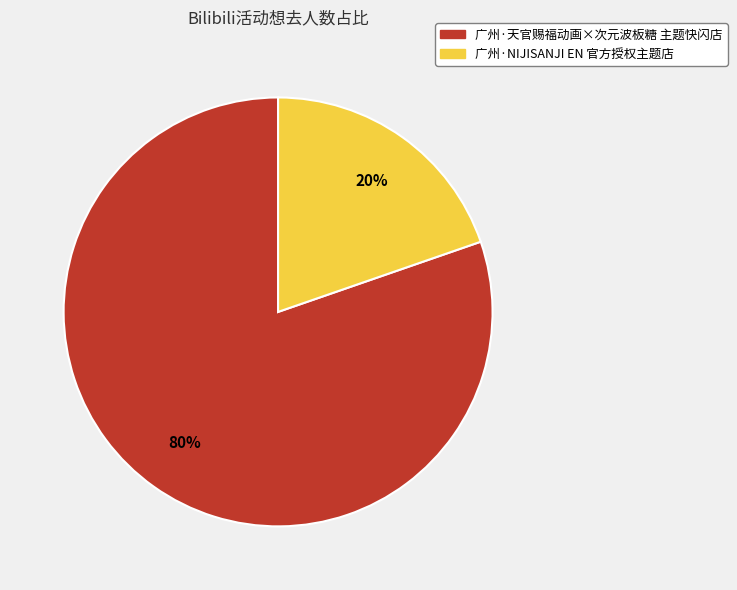

What is the smallest slice in the pie chart?

广州·NIJISANJI EN 官方授权主题店